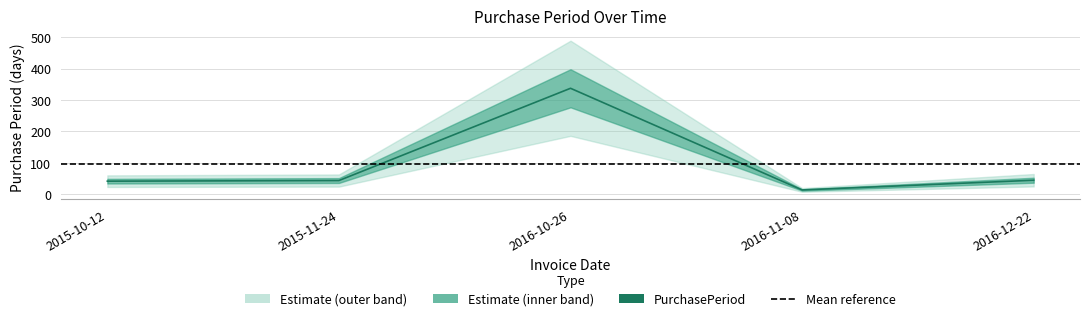

What is the change in value from 2015-10-12 to 2016-12-22?

+3